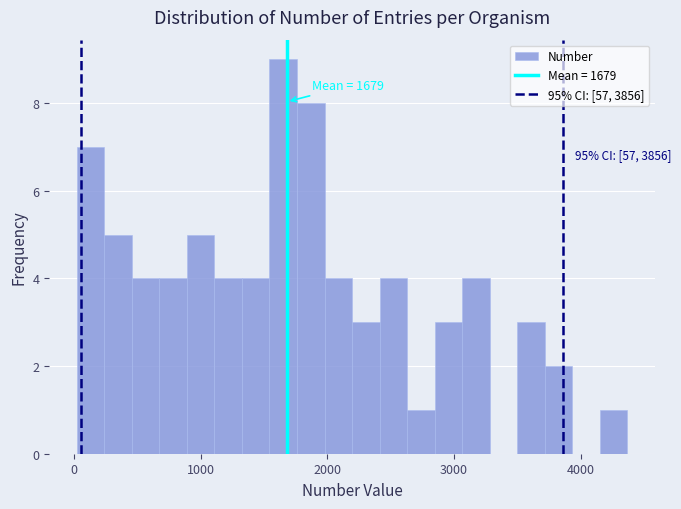

Around what value on the x-axis is the tallest bar? Give the approximate position of its centre, as read against the axis.

1700